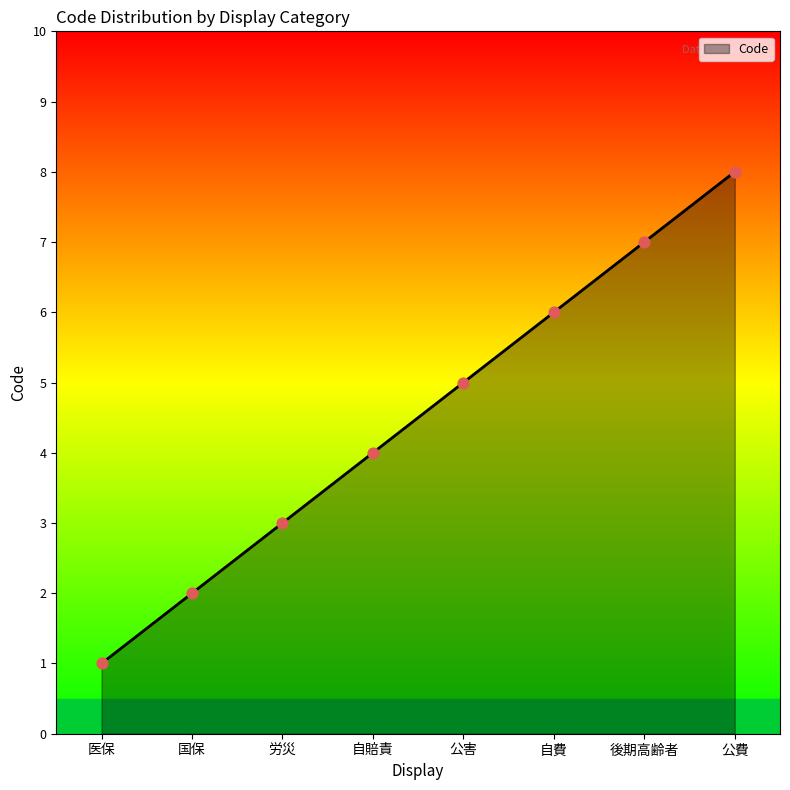

Between 後期高齢者 and 医保, which is larger?

後期高齢者